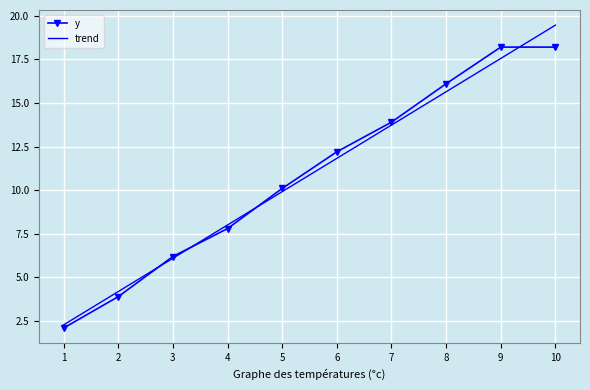

Is it true that y equals 22.8 at 7?

False